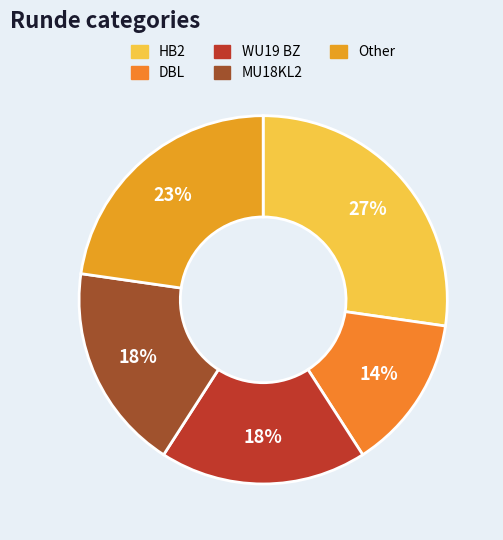

How many slices are in this pie chart?

5